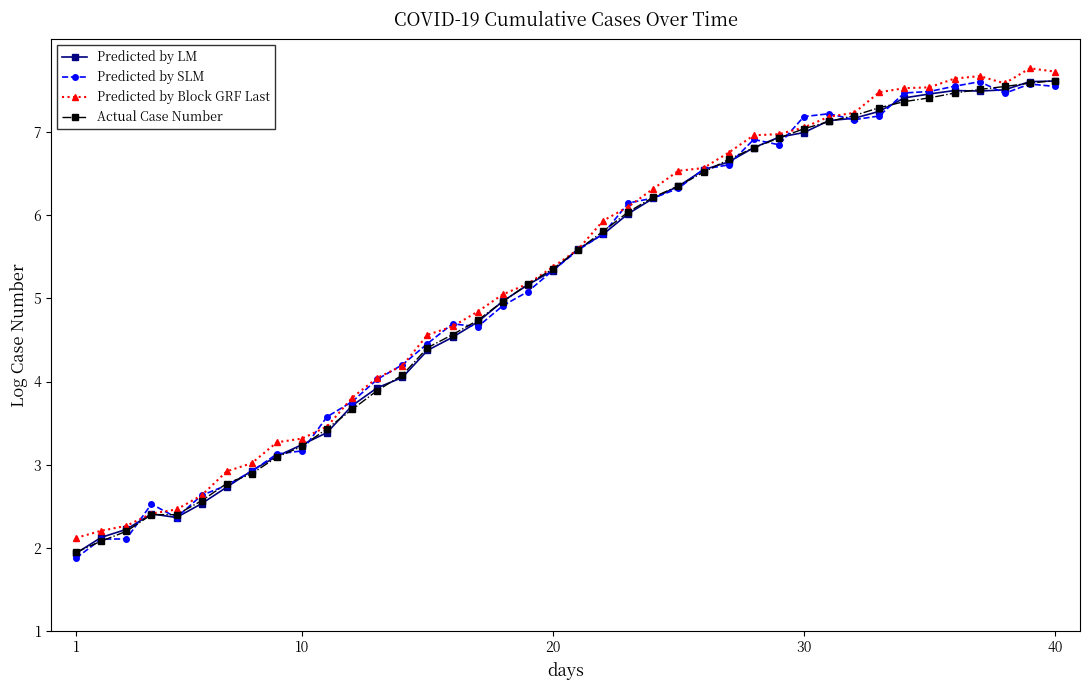

How many distinct data groups are displayed?

4